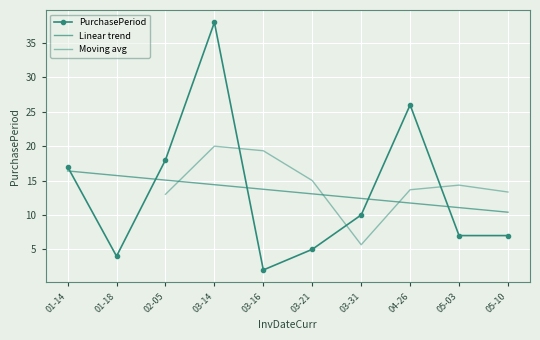

Is this an area chart (filled region under the line)?

No